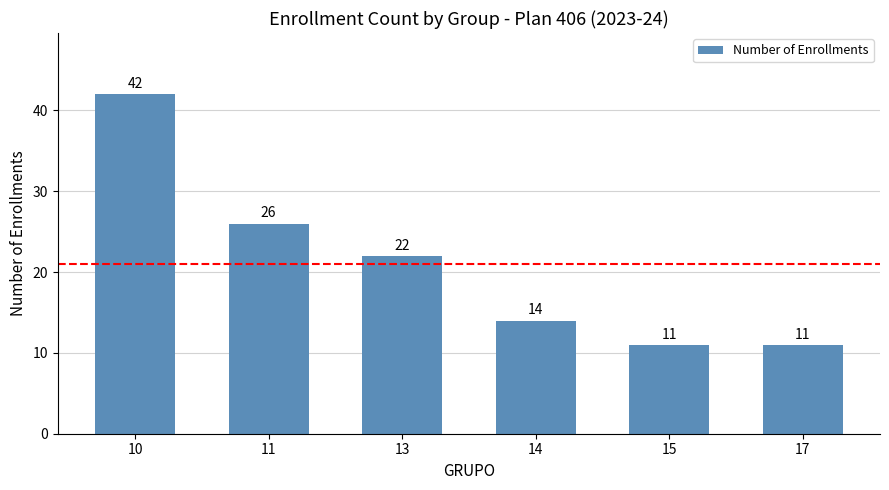

What is the smallest value displayed?

11